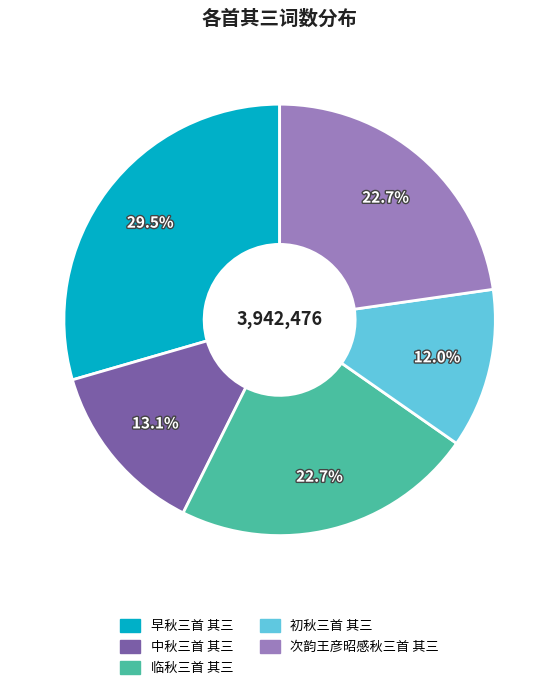

Does any single category account for the majority?

No